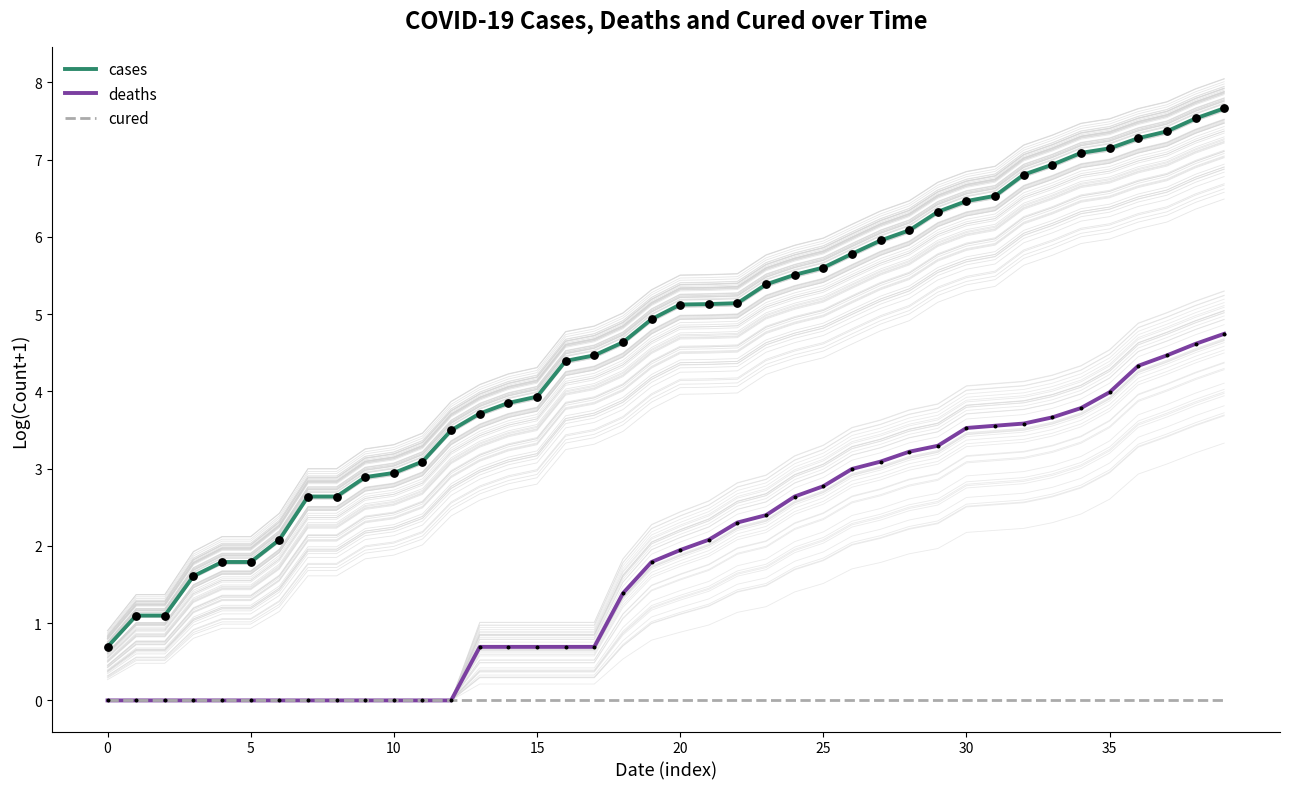

Which series has the largest total across all categories?

cases